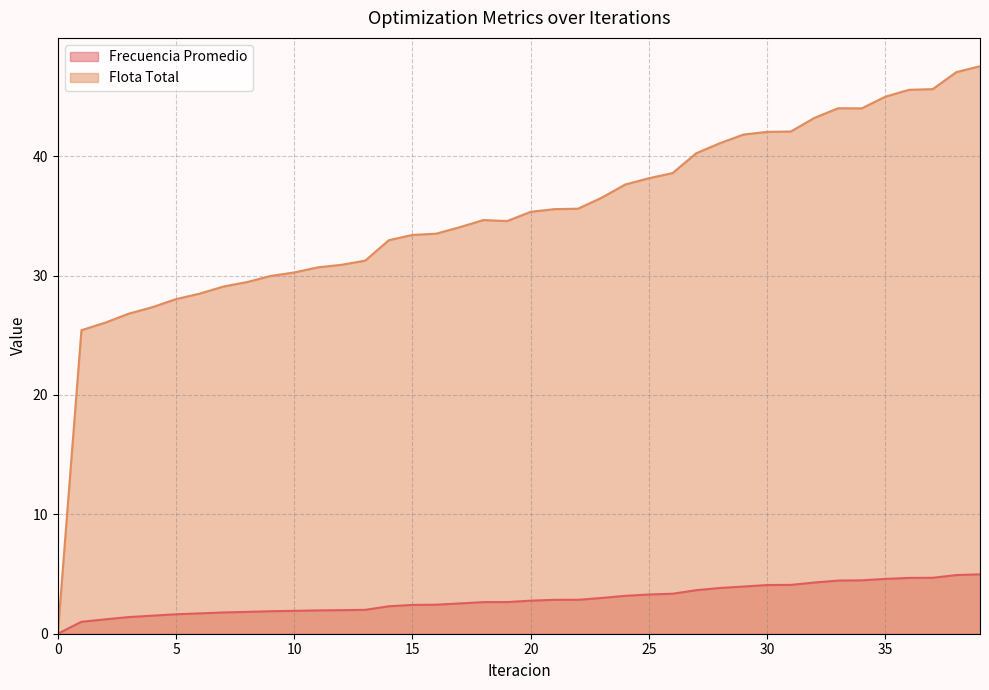

Which series has the largest range (max minus min)?

Flota Total